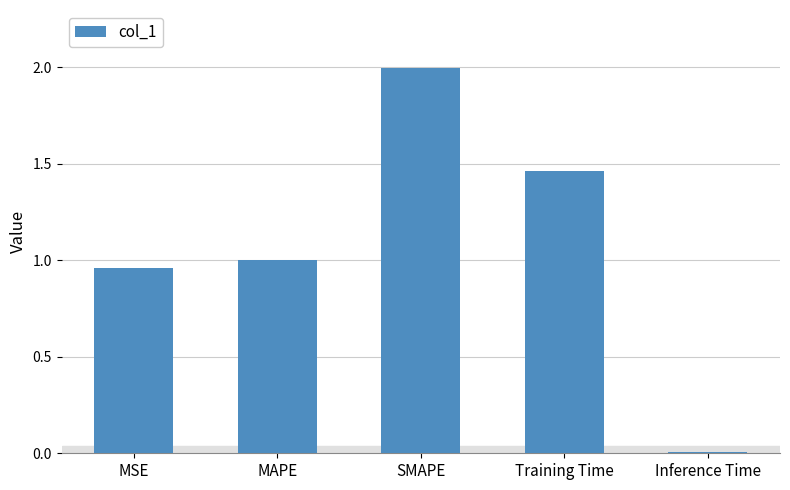

The chart shows a value of 1.6 at MSE. True or false?

False